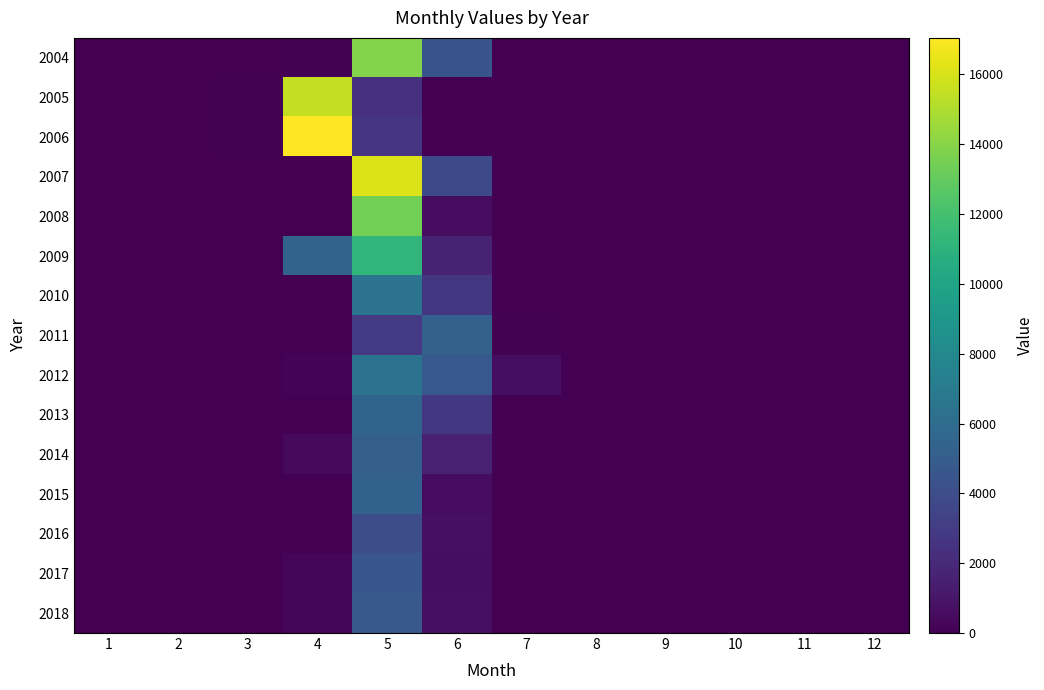

Reading right to left, extract all data points from this chart.

2004: 12=0	11=0	10=0	9=0	8=0	7=0	6=4447	5=13875	4=77	3=0	2=0	1=0
2005: 12=0	11=0	10=0	9=0	8=0	7=0	6=3	5=2352	4=15463	3=120	2=0	1=0
2006: 12=0	11=0	10=0	9=0	8=0	7=0	6=4	5=2592	4=17044	3=132	2=0	1=0
2007: 12=0	11=0	10=0	9=0	8=0	7=0	6=3861	5=16125	4=0	3=0	2=0	1=0
2008: 12=0	11=0	10=0	9=0	8=0	7=0	6=586	5=13448	4=21	3=0	2=0	1=0
2009: 12=0	11=0	10=0	9=0	8=0	7=0	6=1625	5=11197	4=5430	3=0	2=0	1=0
2010: 12=0	11=0	10=0	9=0	8=0	7=0	6=2775	5=6476	4=0	3=0	2=0	1=0
2011: 12=0	11=0	10=0	9=0	8=0	7=84	6=5236	5=2867	4=0	3=0	2=0	1=0
2012: 12=0	11=0	10=0	9=0	8=0	7=621	6=4683	5=6486	4=155	3=0	2=0	1=0
2013: 12=0	11=0	10=0	9=0	8=0	7=0	6=2794	5=5469	4=0	3=0	2=0	1=0
2014: 12=0	11=0	10=0	9=0	8=0	7=0	6=1558	5=5172	4=354	3=0	2=0	1=0
2015: 12=0	11=0	10=0	9=0	8=0	7=0	6=590	5=5309	4=0	3=0	2=0	1=0
2016: 12=0	11=0	10=0	9=0	8=0	7=0	6=725	5=4059	4=48	3=0	2=0	1=0
2017: 12=0	11=0	10=0	9=0	8=0	7=0	6=646	5=4551	4=211	3=0	2=0	1=0
2018: 12=0	11=0	10=0	9=0	8=0	7=0	6=675	5=4754	4=221	3=0	2=0	1=0